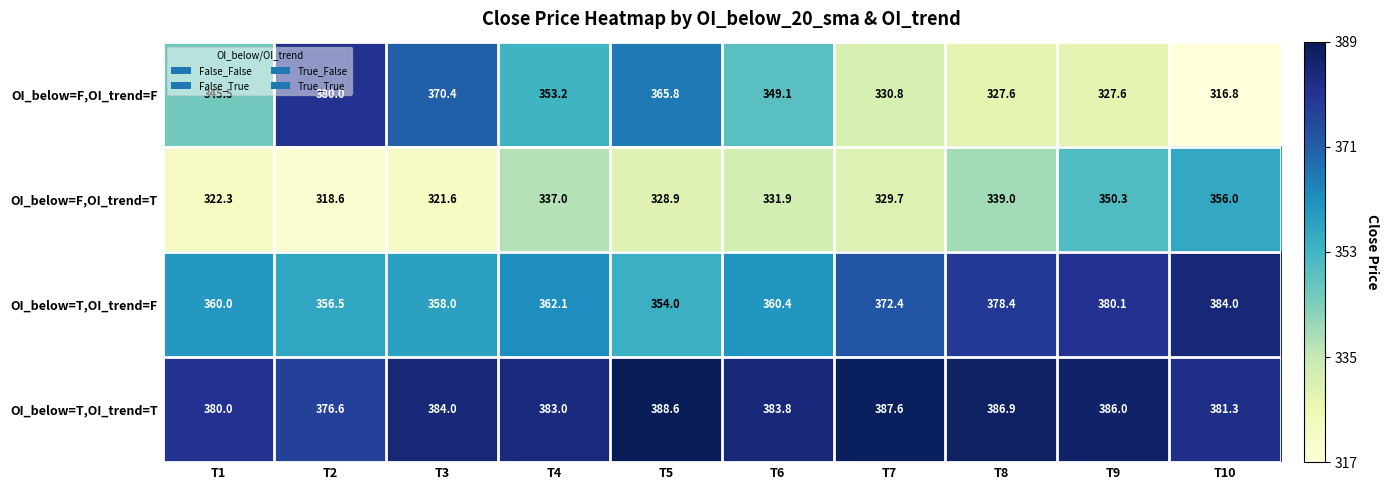

What is the total value across all series at T1?

1407.8